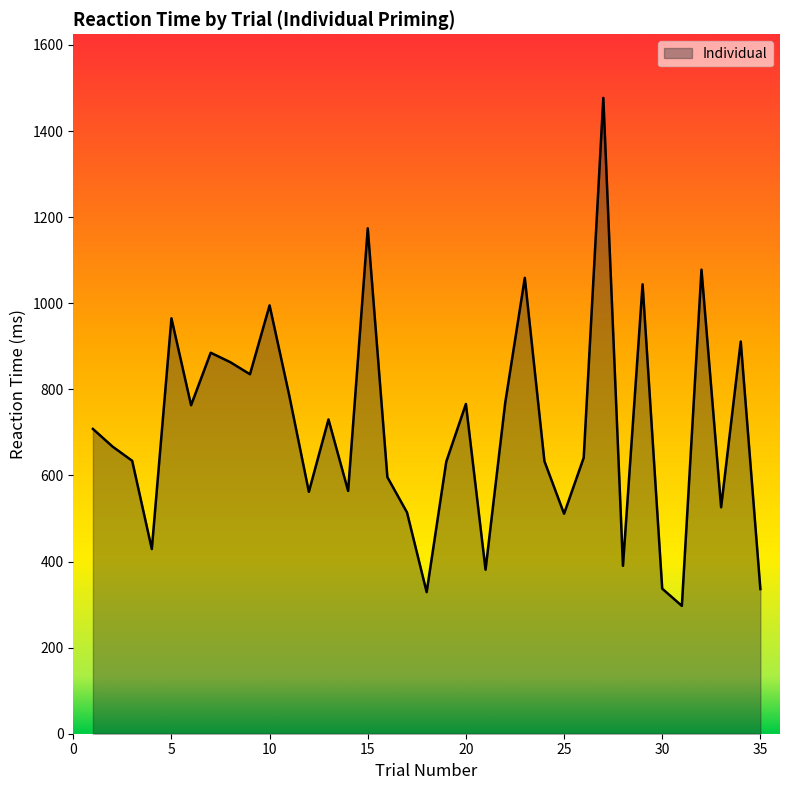

True or false: there are more than 1 points higher than both neighbors.

True